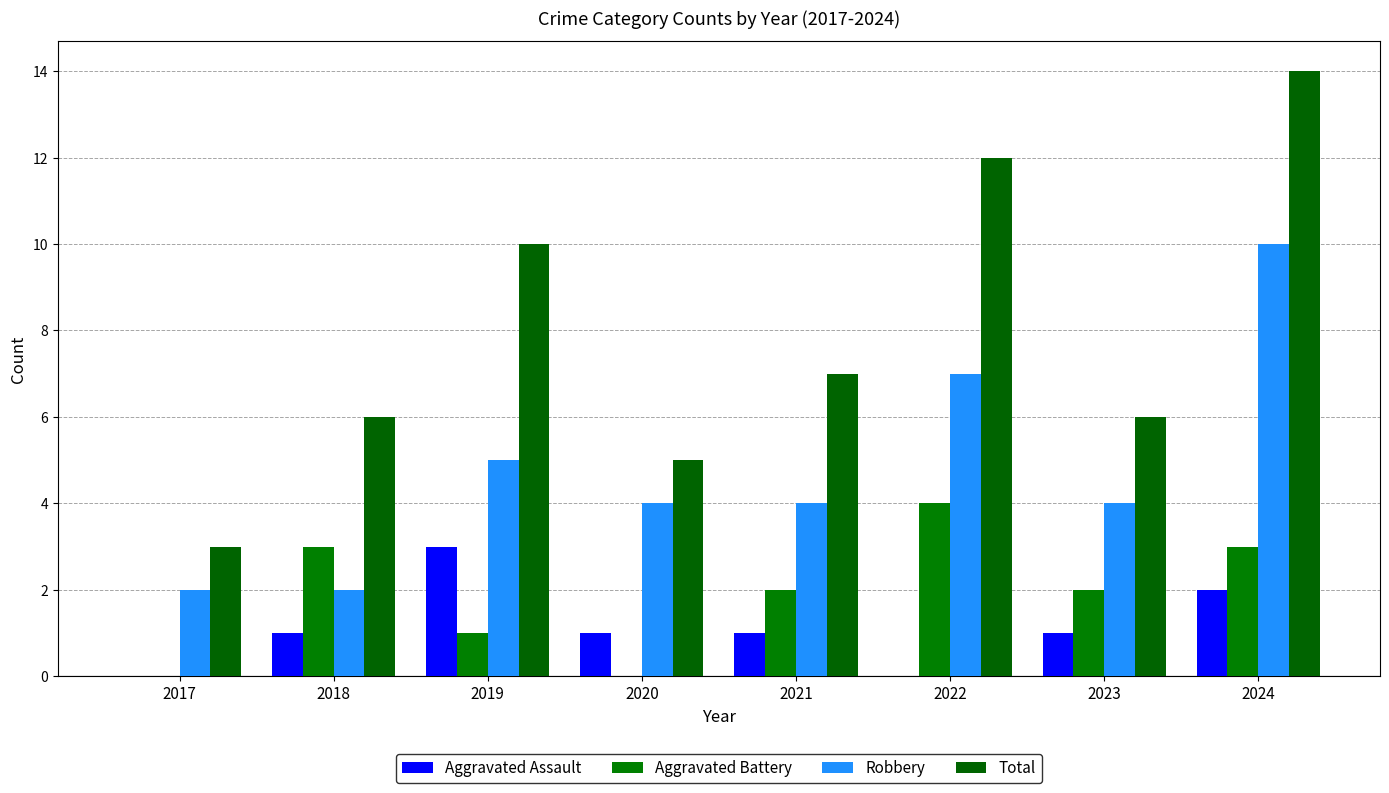

How many groups of bars are there?

8